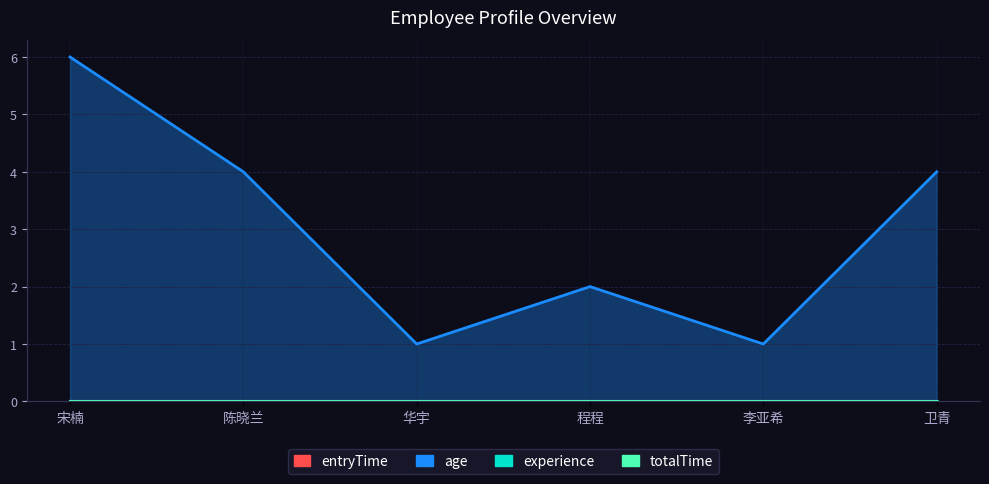

Which series has the largest range (max minus min)?

entryTime